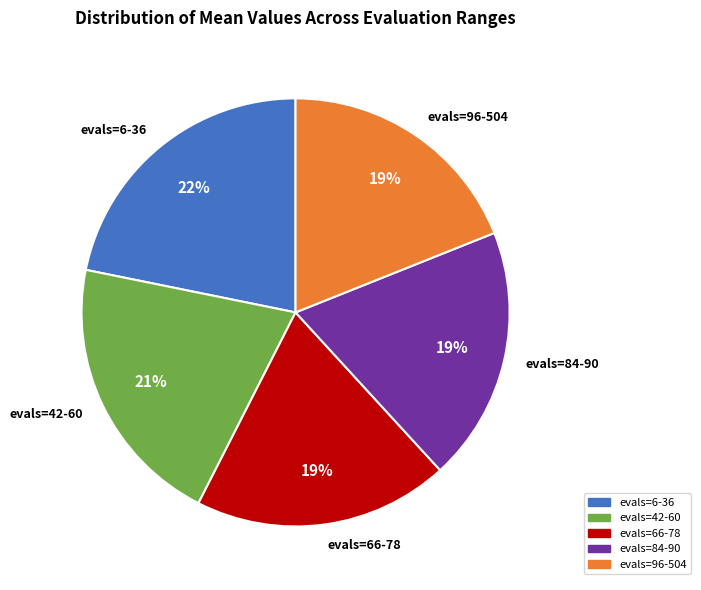

Which category has the biggest portion of the pie?

evals=6-36